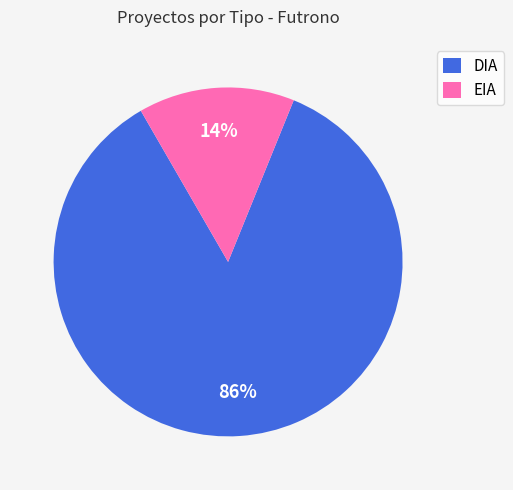

Which slice is the largest?

DIA